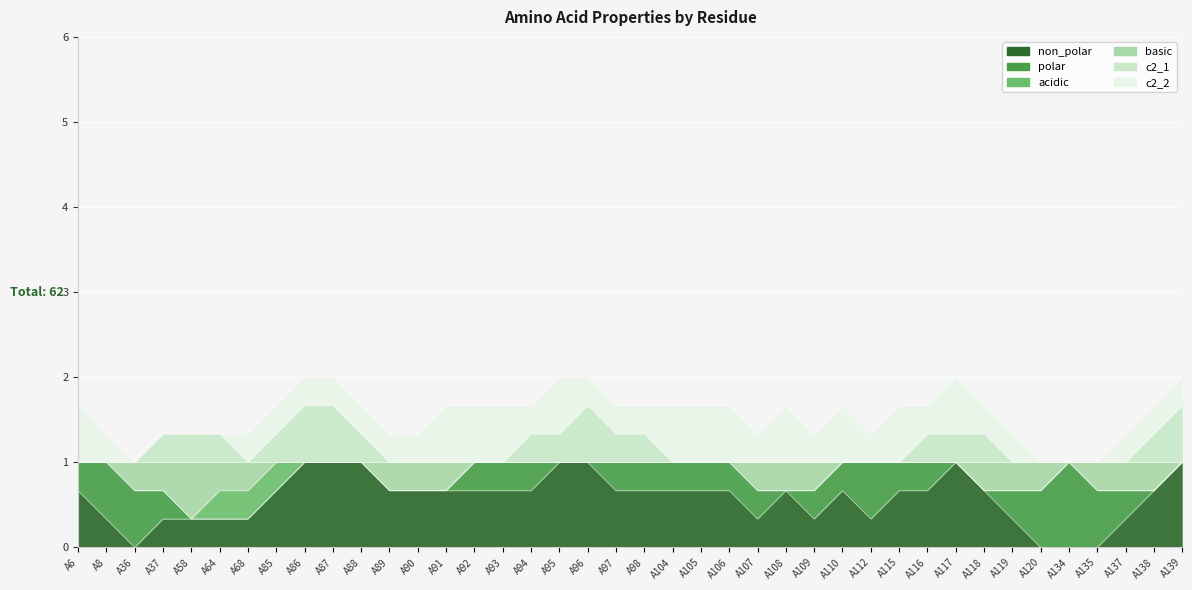

The polar series shows 1 at A58. True or false?

False